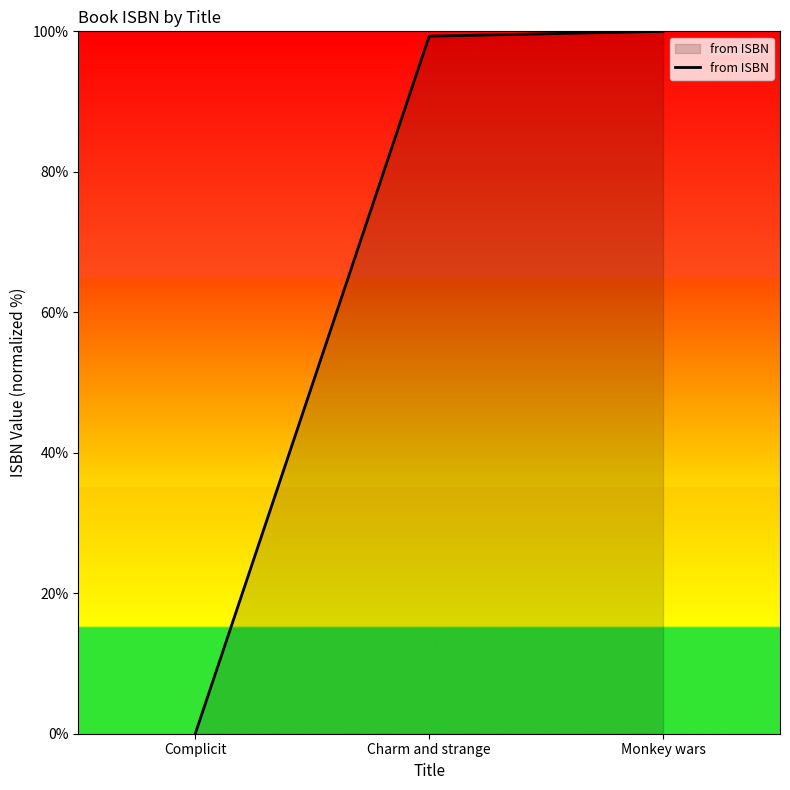

Reading right to left, what are all the values shown in this chart?

Monkey wars=100.0	Charm and strange=99.3	Complicit=0.0